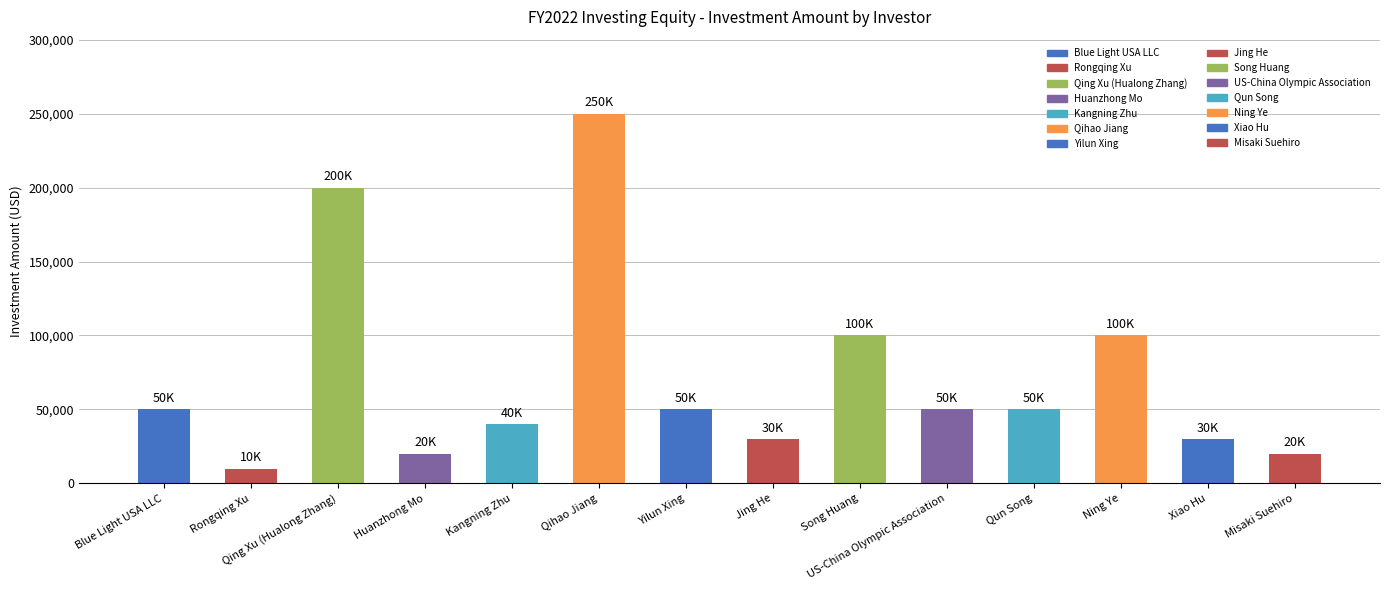

At which category does the chart reach its minimum across all series?

Rongqing Xu